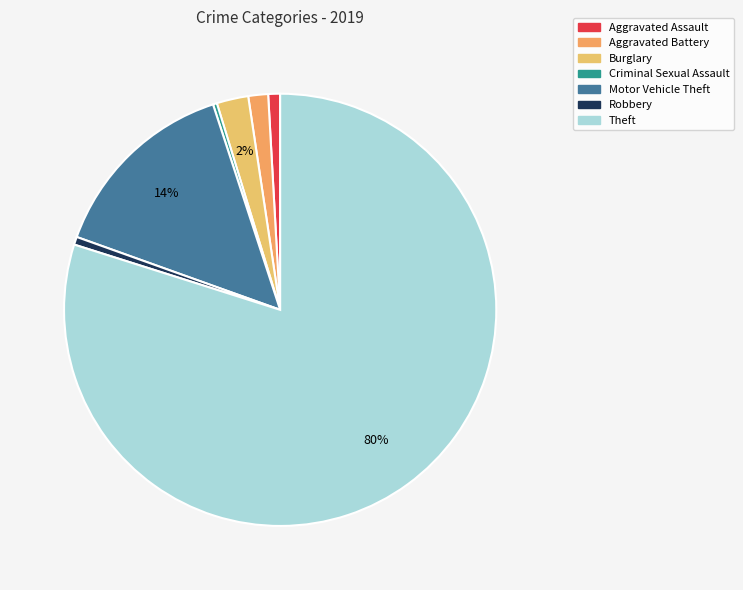

Which category has the biggest portion of the pie?

Theft